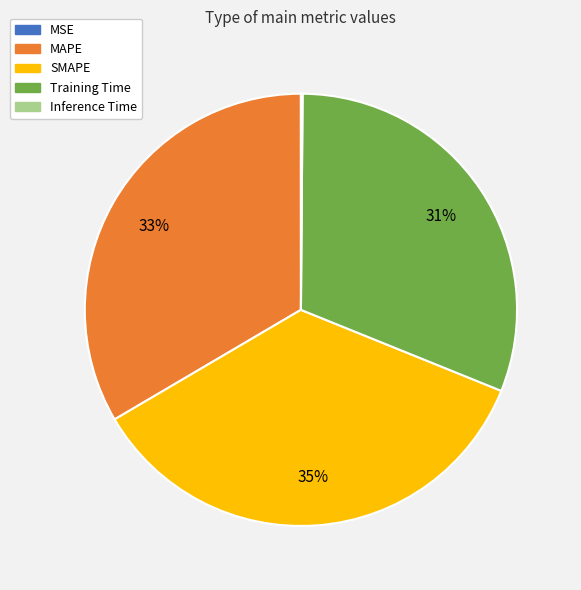

What is the largest slice in the pie chart?

SMAPE